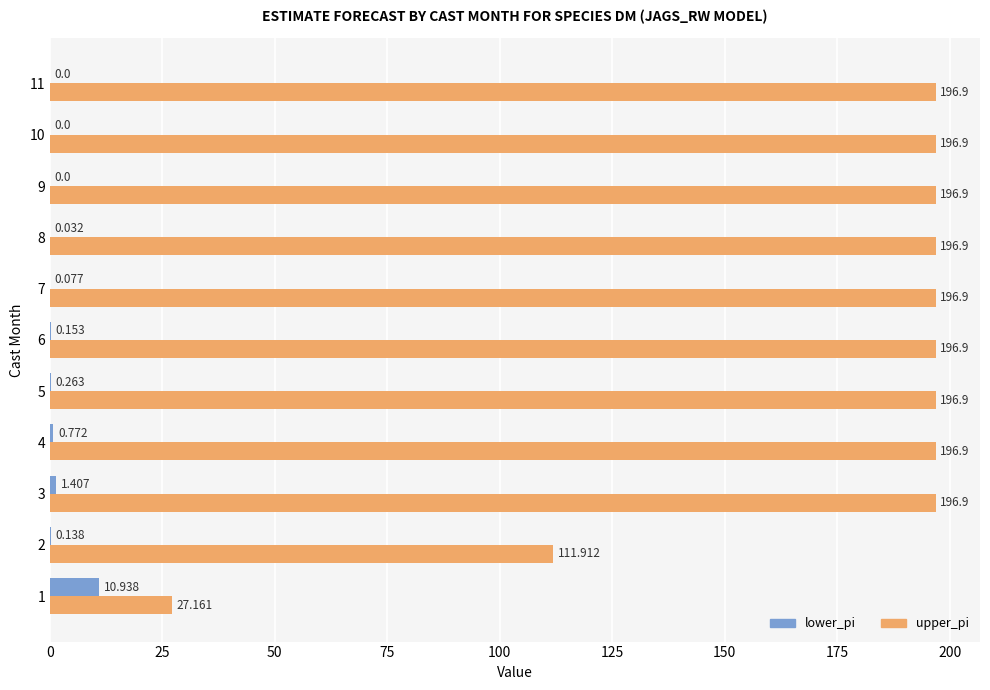

Which series has the largest total across all categories?

upper_pi